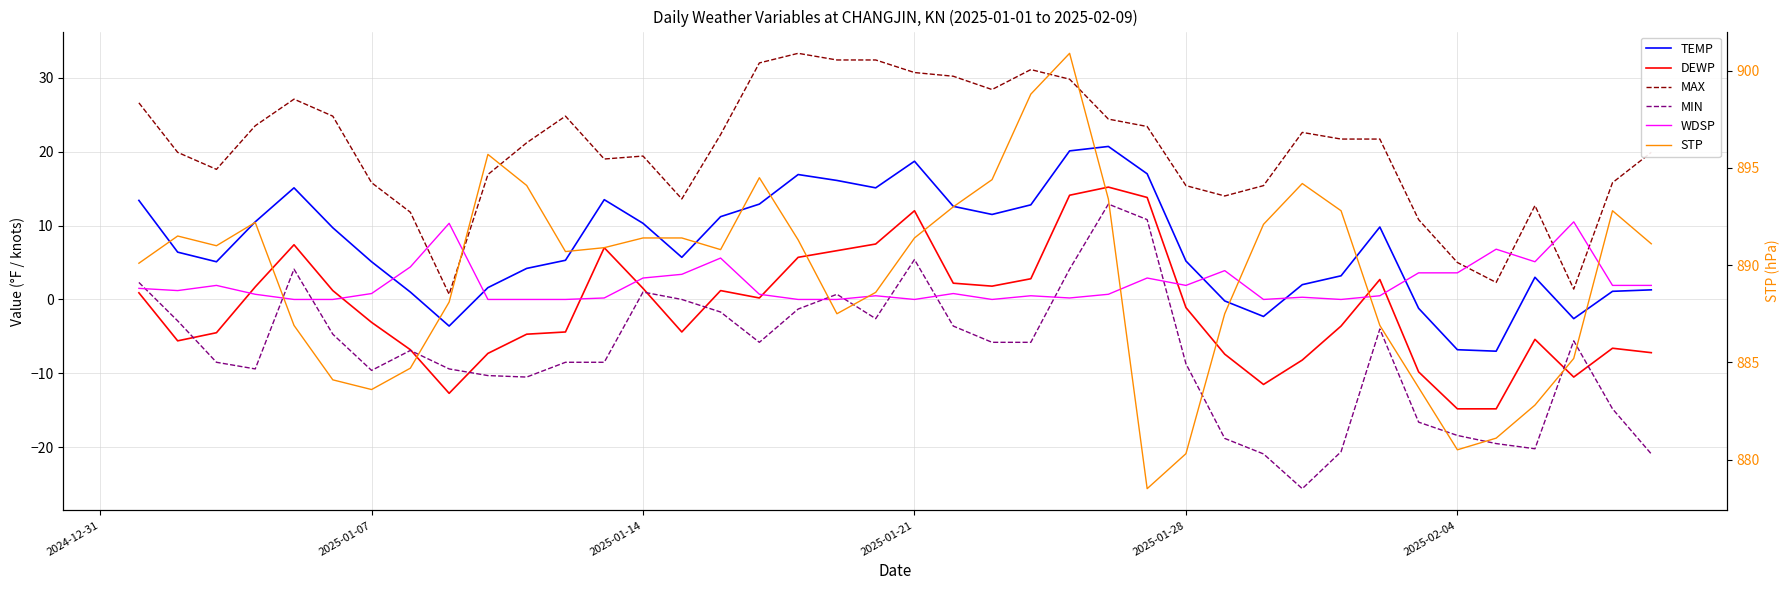

What is the sum of all MIN values?

-289.1